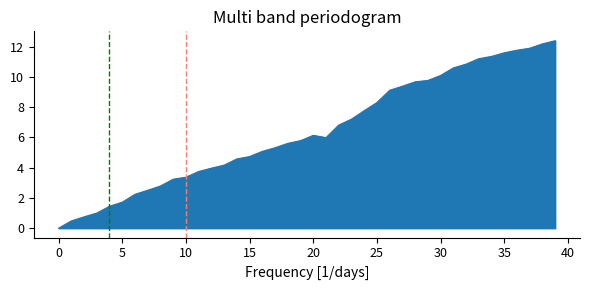

Count the number of categories in the chart.

40